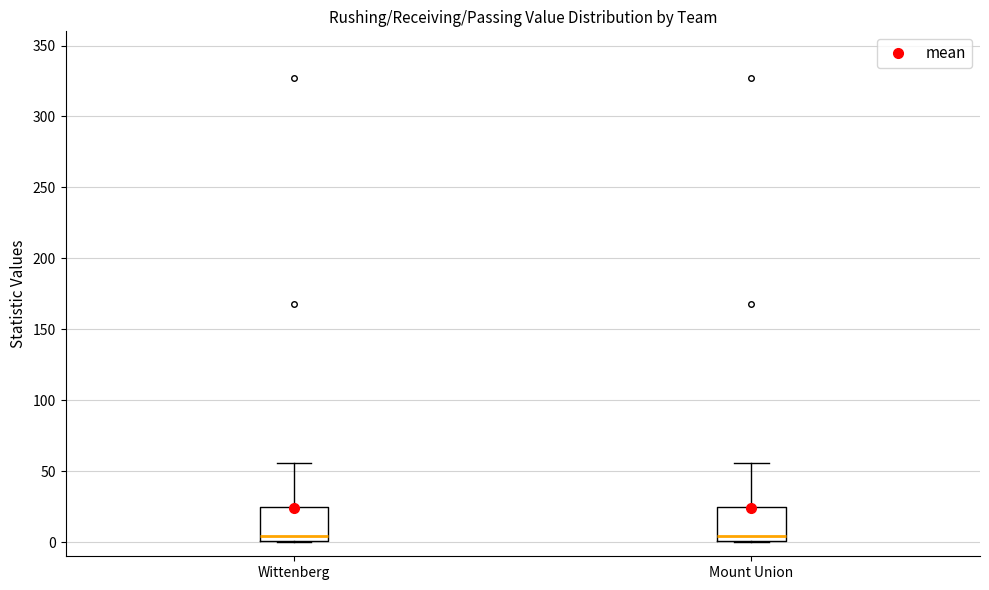

Where is the upper edge of the box for Wittenberg on the y-axis? The values are not printed on the chart, so give them approximately, as read against the axis.

25